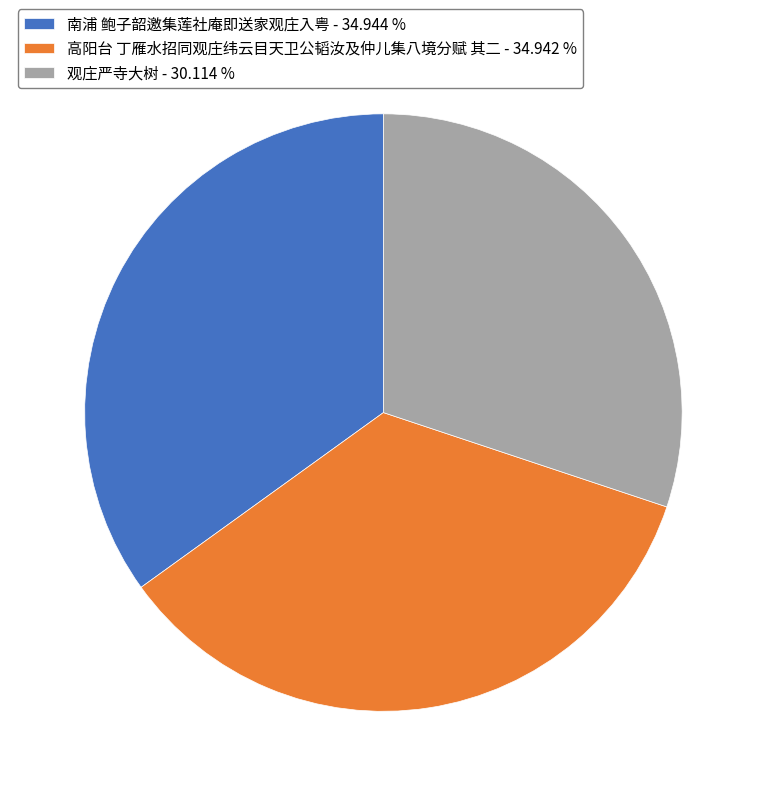

What is the ratio of the value at 高阳台 丁雁水招同观庄纬云目天卫公韬汝及仲儿集八境分赋 其二 to the value at 观庄严寺大树?

1.2